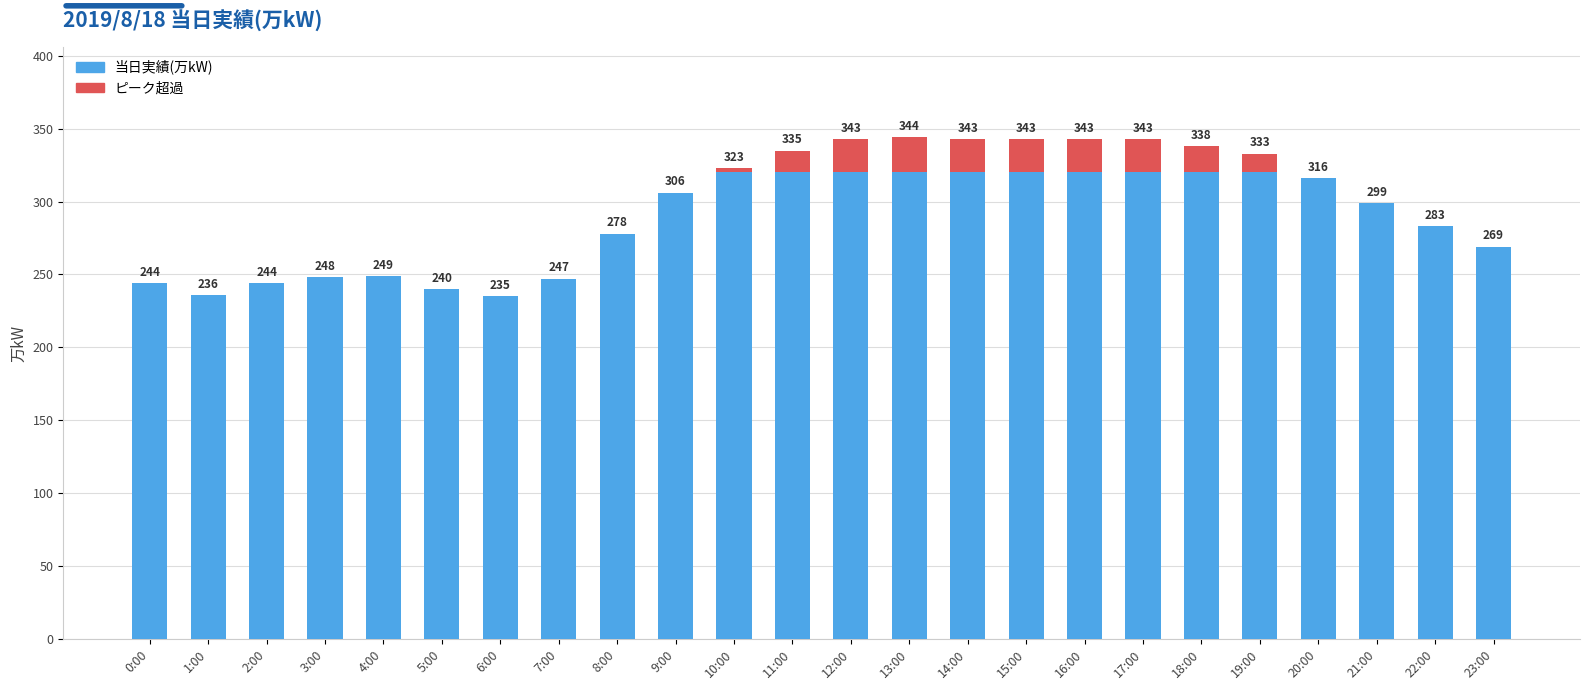

What position from the left is 1:00?

2